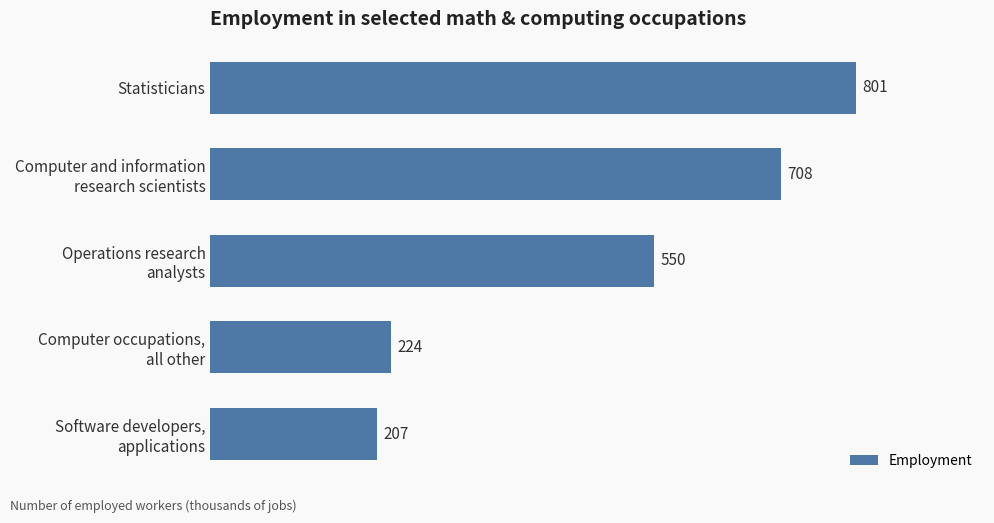

What is the smallest value displayed?

207